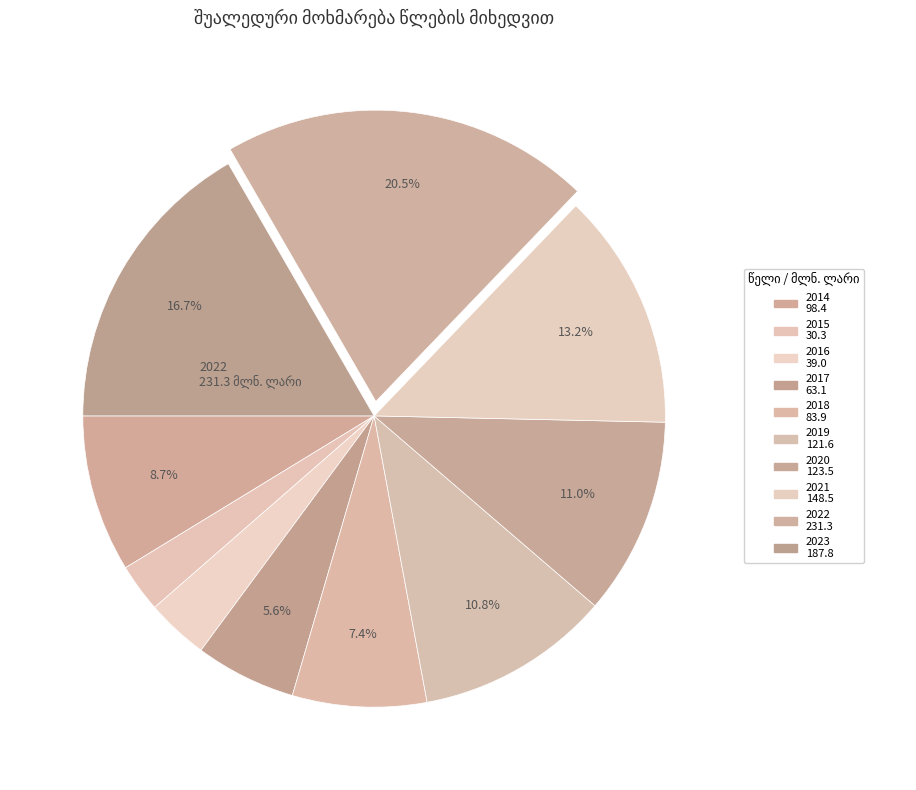

Combined, what portion of the pie is 2017 and 2021?

18.8%